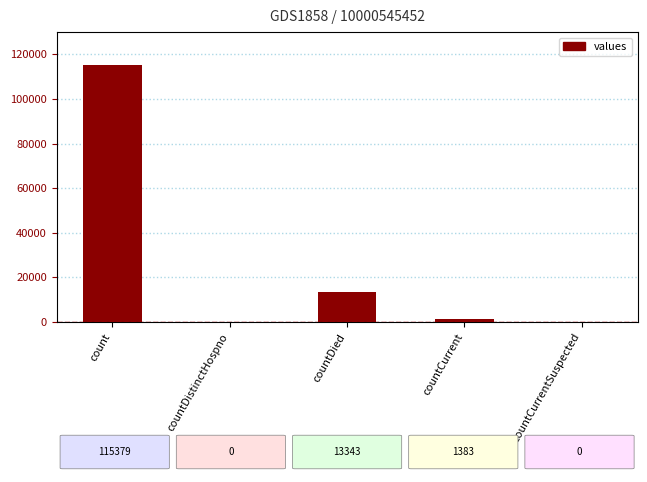

What is the difference between the values at count and countCurrentSuspected?

115379